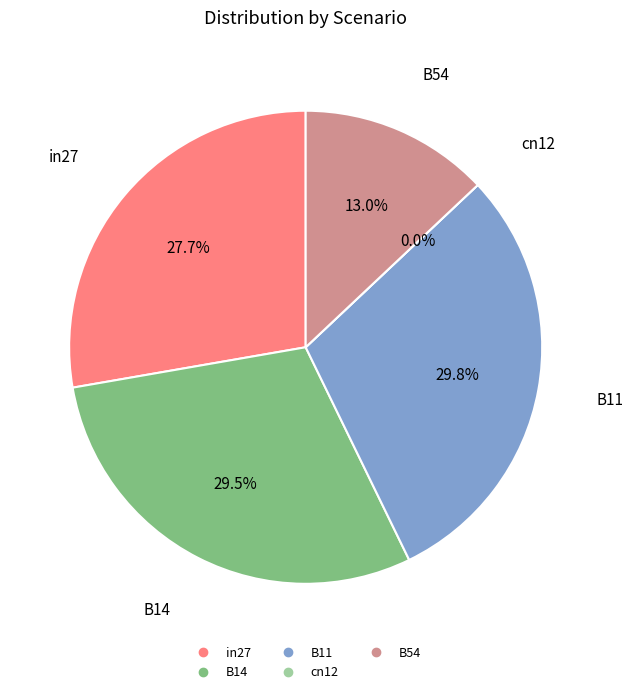

What percentage is the B14 slice, to the nearest percent?

29%